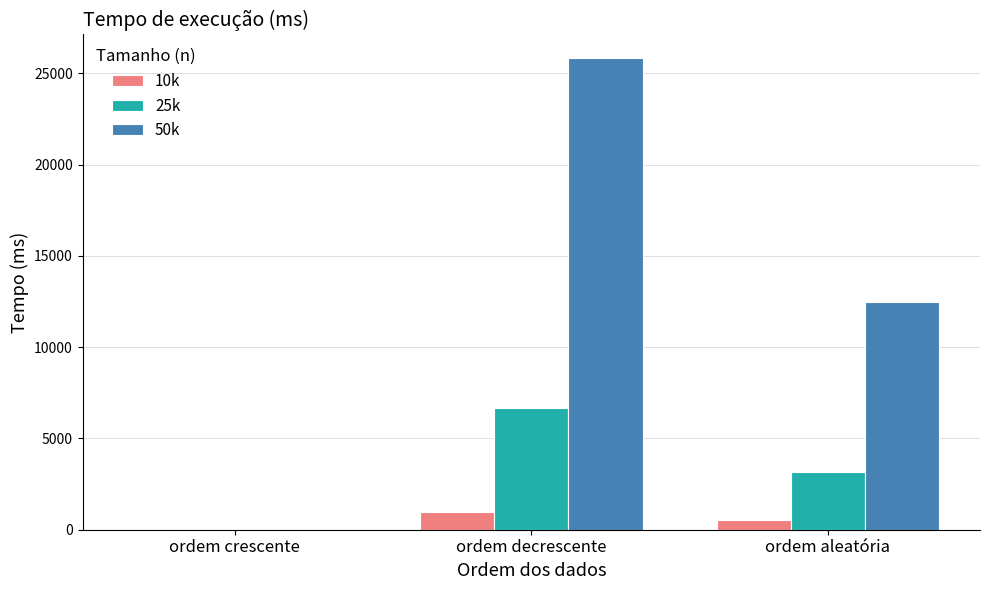

Reading left to right, what are all the values shown in this chart?

10k: 1.6	977.7	517.1
25k: 1.1	6677.9	3143.7
50k: 2.0	25831.0	12448.3